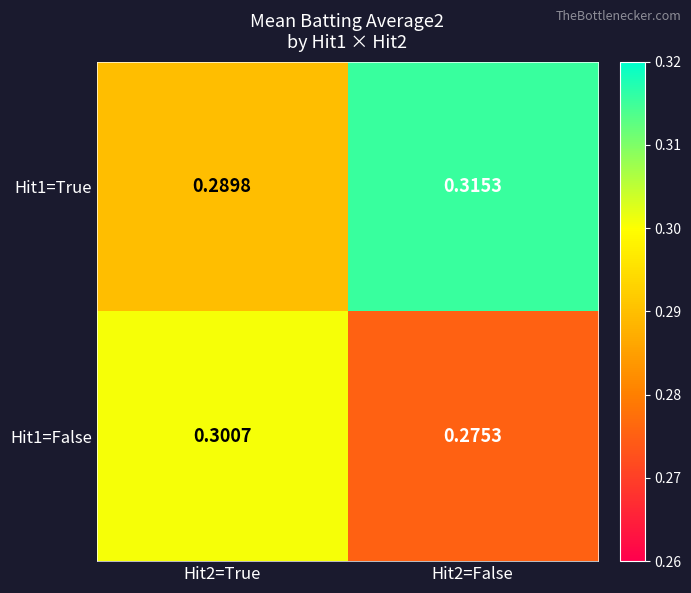

Is the value of Hit1=False at Hit2=False greater than the value of Hit1=True at Hit2=True?

No